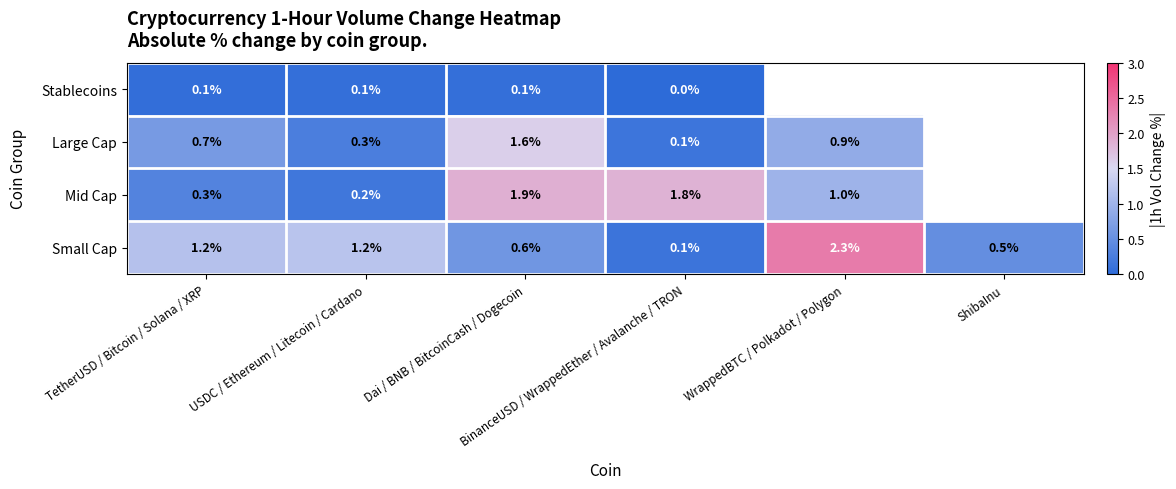

How many data points in Small Cap are less than 1?

3